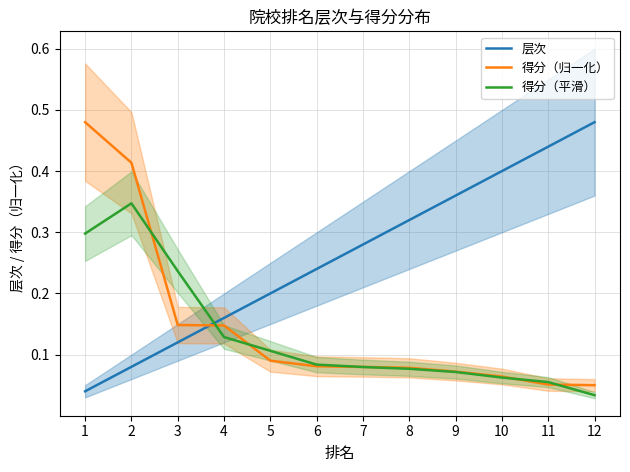

How many lines are shown in the chart?

3